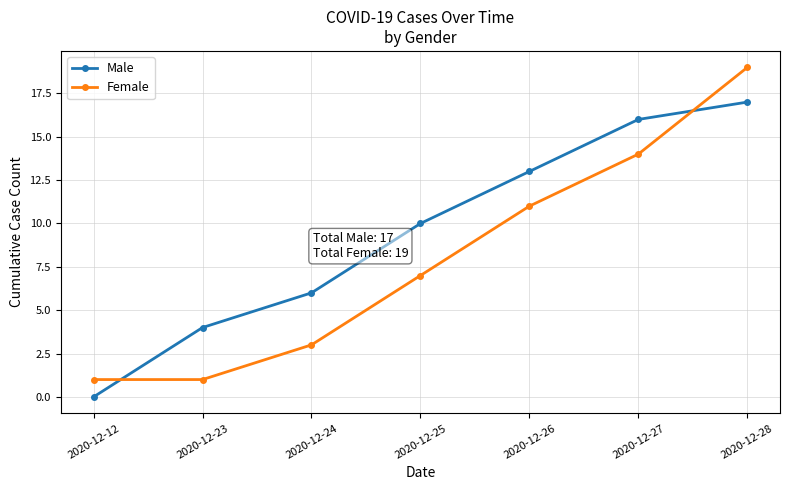

True or false: Female has more than 0 points higher than both neighbors.

False